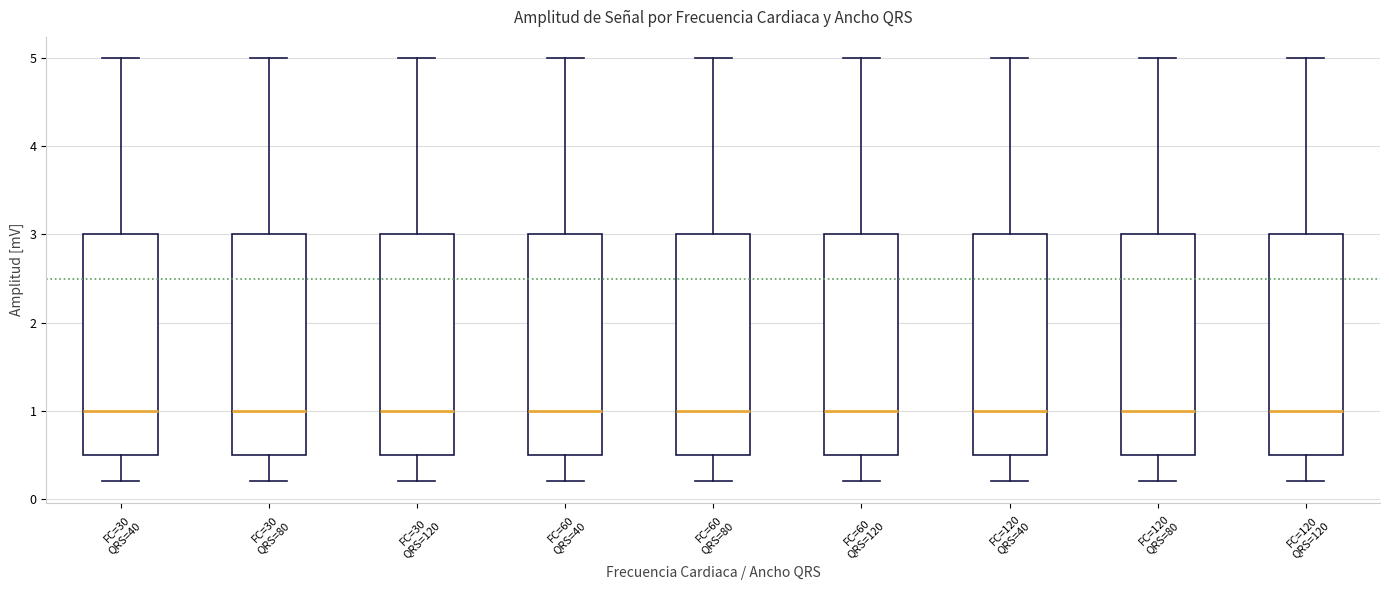

Reading left to right, transcribe this box plot: for each box, give where its median line is, the range the box spans, and where its two whiskers end, as read against the y-axis. The values are not printed on the chart, so give them approximately, as read against the axis.

FC=30 QRS=40: median 1.0, box 0.5 to 3.0, whiskers 0.2 to 5.0
FC=30 QRS=80: median 1.0, box 0.5 to 3.0, whiskers 0.2 to 5.0
FC=30 QRS=120: median 1.0, box 0.5 to 3.0, whiskers 0.2 to 5.0
FC=60 QRS=40: median 1.0, box 0.5 to 3.0, whiskers 0.2 to 5.0
FC=60 QRS=80: median 1.0, box 0.5 to 3.0, whiskers 0.2 to 5.0
FC=60 QRS=120: median 1.0, box 0.5 to 3.0, whiskers 0.2 to 5.0
FC=120 QRS=40: median 1.0, box 0.5 to 3.0, whiskers 0.2 to 5.0
FC=120 QRS=80: median 1.0, box 0.5 to 3.0, whiskers 0.2 to 5.0
FC=120 QRS=120: median 1.0, box 0.5 to 3.0, whiskers 0.2 to 5.0